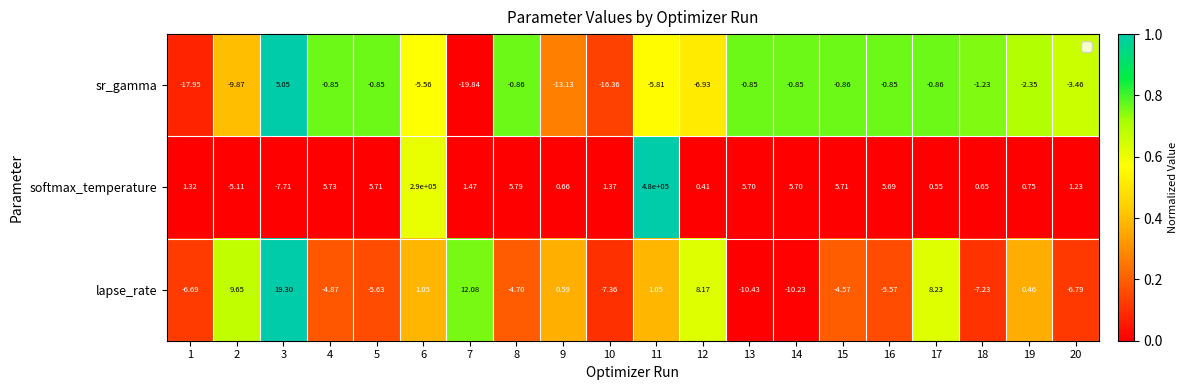

Which series changed the most between 6 and 18?

softmax_temperature